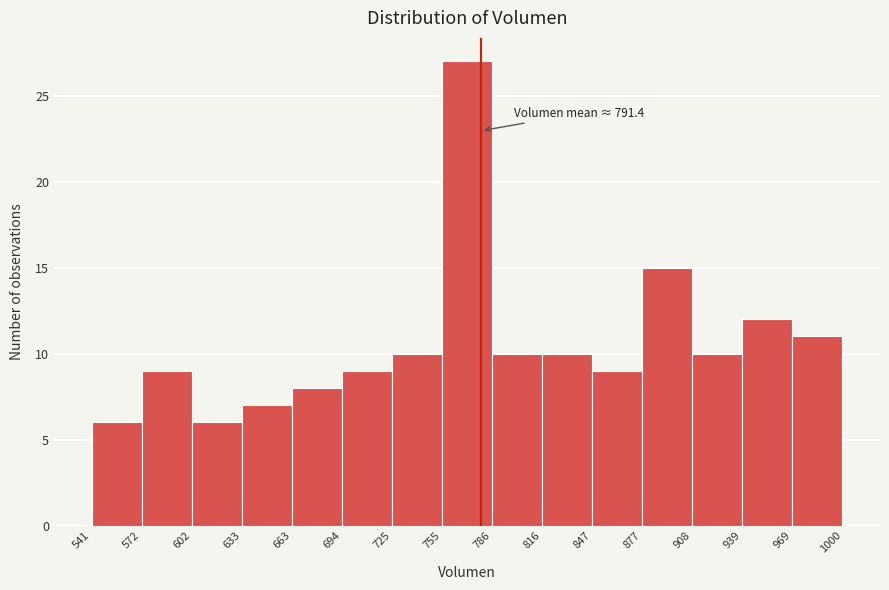

Over which range of the x-axis is the bar tallest?

755 to 786